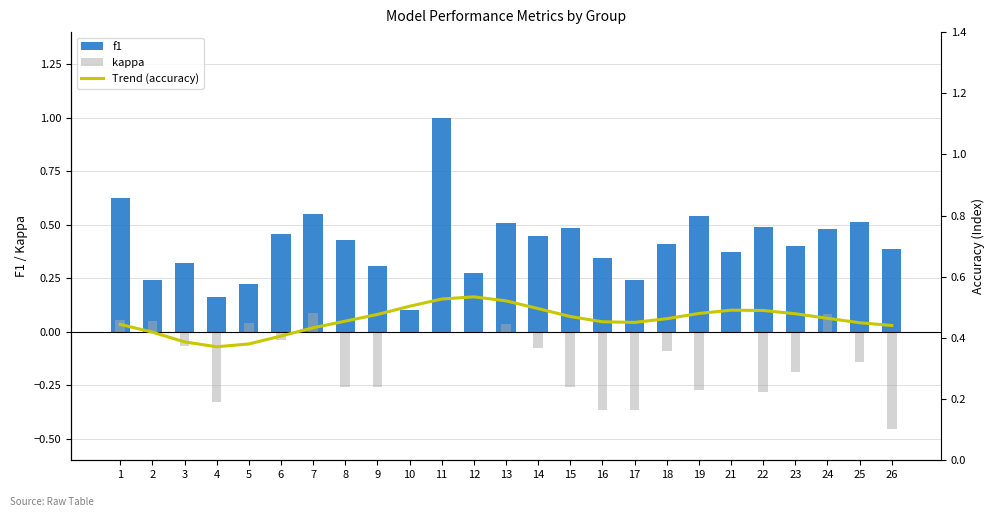

What is the value of the Trend (accuracy) bar at the 3rd from the left?

0.4